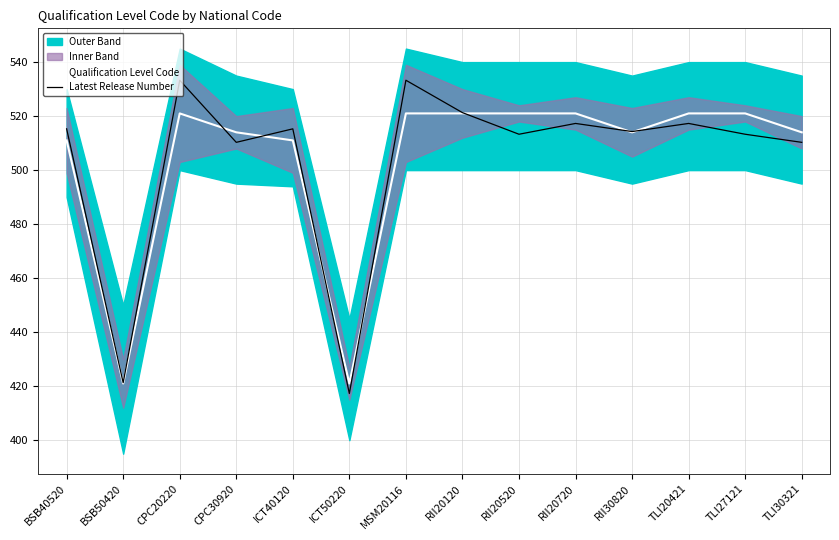

The Latest Release Number series shows 510.3 at CPC30920. True or false?

True